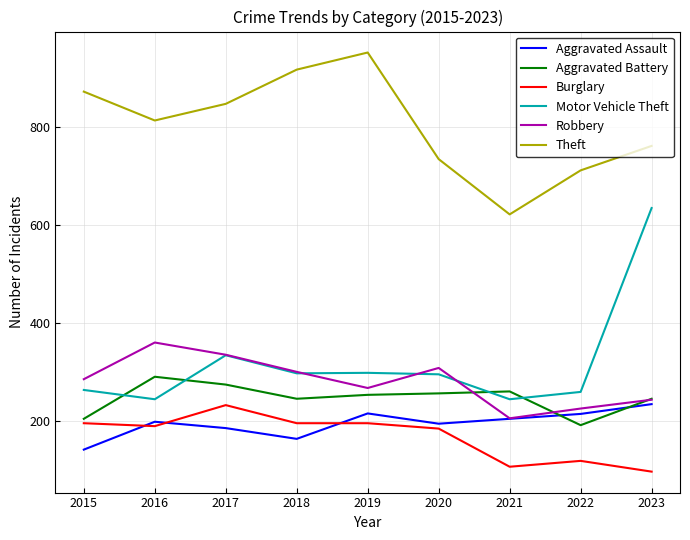

Between 2015 and 2019, which series saw the biggest shift?

Theft